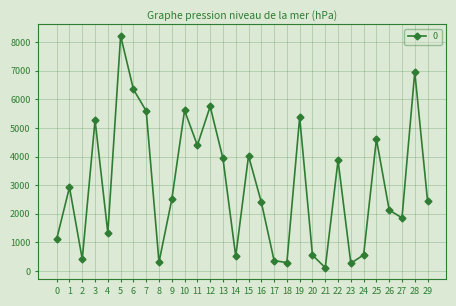

What is the sum of the values at 15 and 27?

5881.0